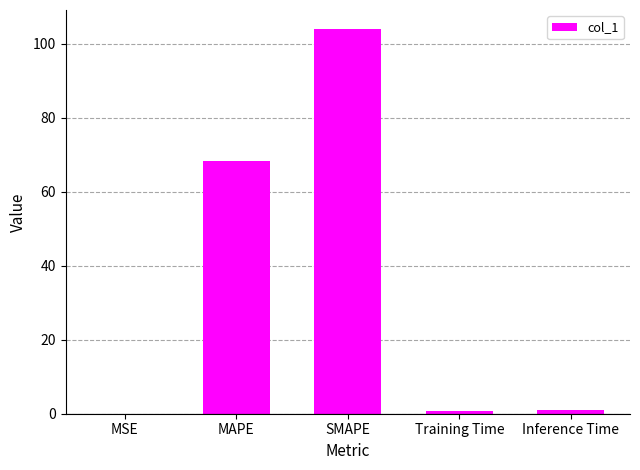

The chart shows a value of 167.7 at SMAPE. True or false?

False